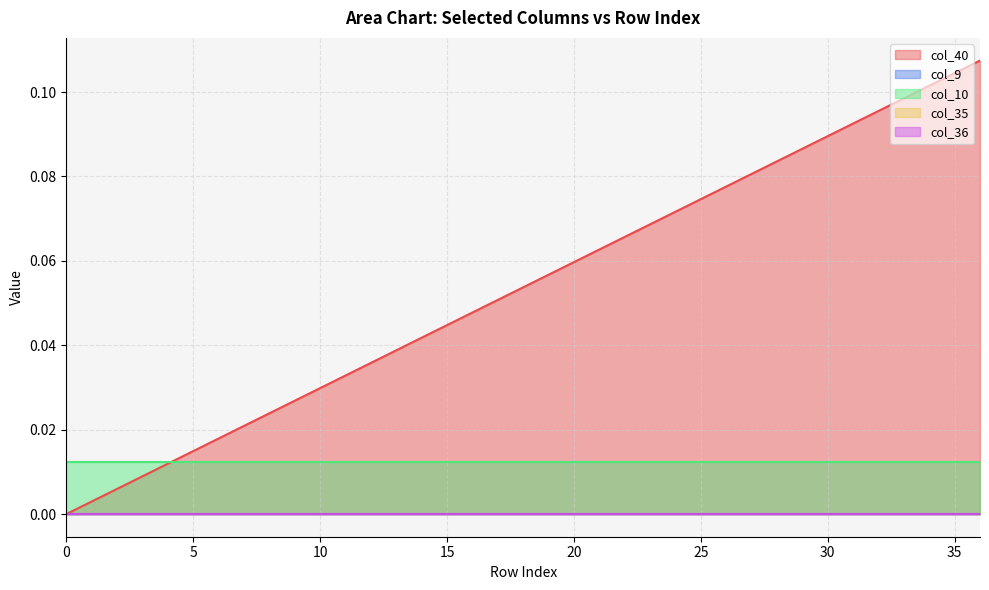

Reading left to right, transcribe all the data shown in this chart.

col_40: 0=0.0	1=0.0	2=0.0	3=0.0	4=0.0	5=0.0	6=0.0	7=0.0	8=0.0	9=0.0	10=0.0	11=0.0	12=0.0	13=0.0	14=0.0	15=0.0	16=0.0	17=0.1	18=0.1	19=0.1	20=0.1	21=0.1	22=0.1	23=0.1	24=0.1	25=0.1	26=0.1	27=0.1	28=0.1	29=0.1	30=0.1	31=0.1	32=0.1	33=0.1	34=0.1	35=0.1	36=0.1
col_9: 0=0.0	1=0.0	2=0.0	3=0.0	4=0.0	5=0.0	6=0.0	7=0.0	8=0.0	9=0.0	10=0.0	11=0.0	12=0.0	13=0.0	14=0.0	15=0.0	16=0.0	17=0.0	18=0.0	19=0.0	20=0.0	21=0.0	22=0.0	23=0.0	24=0.0	25=0.0	26=0.0	27=0.0	28=0.0	29=0.0	30=0.0	31=0.0	32=0.0	33=0.0	34=0.0	35=0.0	36=0.0
col_10: 0=0.0	1=0.0	2=0.0	3=0.0	4=0.0	5=0.0	6=0.0	7=0.0	8=0.0	9=0.0	10=0.0	11=0.0	12=0.0	13=0.0	14=0.0	15=0.0	16=0.0	17=0.0	18=0.0	19=0.0	20=0.0	21=0.0	22=0.0	23=0.0	24=0.0	25=0.0	26=0.0	27=0.0	28=0.0	29=0.0	30=0.0	31=0.0	32=0.0	33=0.0	34=0.0	35=0.0	36=0.0
col_35: 0=0.0	1=0.0	2=0.0	3=0.0	4=0.0	5=0.0	6=0.0	7=0.0	8=0.0	9=0.0	10=0.0	11=0.0	12=0.0	13=0.0	14=0.0	15=0.0	16=0.0	17=0.0	18=0.0	19=0.0	20=0.0	21=0.0	22=0.0	23=0.0	24=0.0	25=0.0	26=0.0	27=0.0	28=0.0	29=0.0	30=0.0	31=0.0	32=0.0	33=0.0	34=0.0	35=0.0	36=0.0
col_36: 0=0.0	1=0.0	2=0.0	3=0.0	4=0.0	5=0.0	6=0.0	7=0.0	8=0.0	9=0.0	10=0.0	11=0.0	12=0.0	13=0.0	14=0.0	15=0.0	16=0.0	17=0.0	18=0.0	19=0.0	20=0.0	21=0.0	22=0.0	23=0.0	24=0.0	25=0.0	26=0.0	27=0.0	28=0.0	29=0.0	30=0.0	31=0.0	32=0.0	33=0.0	34=0.0	35=0.0	36=0.0